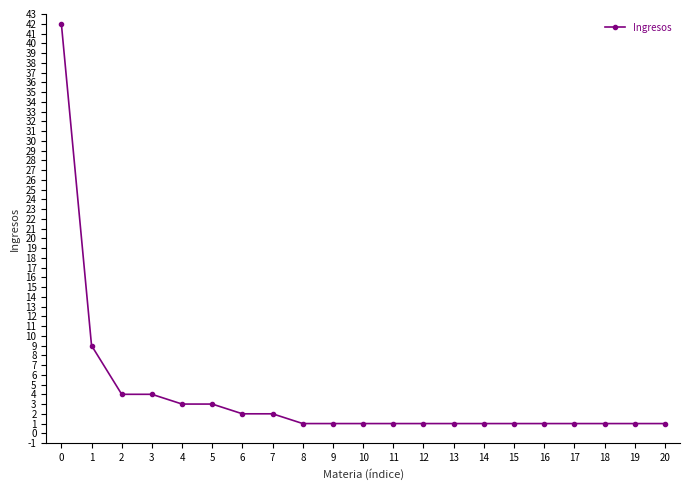

What is the value of the 18th point from the left?

1